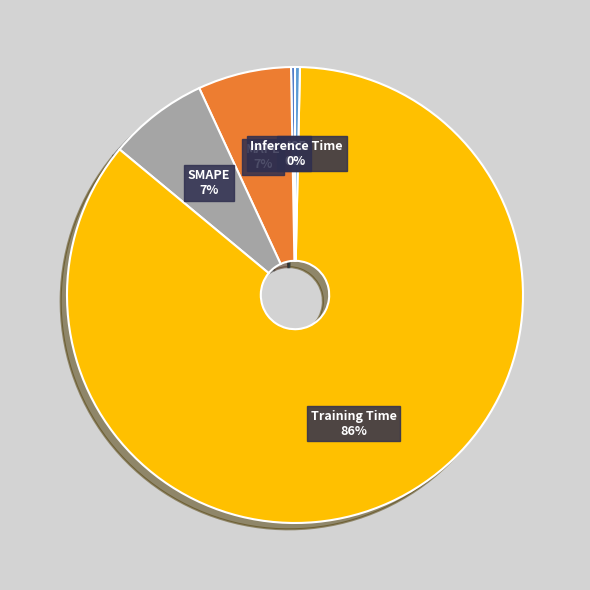

What percentage is the Training Time slice, to the nearest percent?

86%